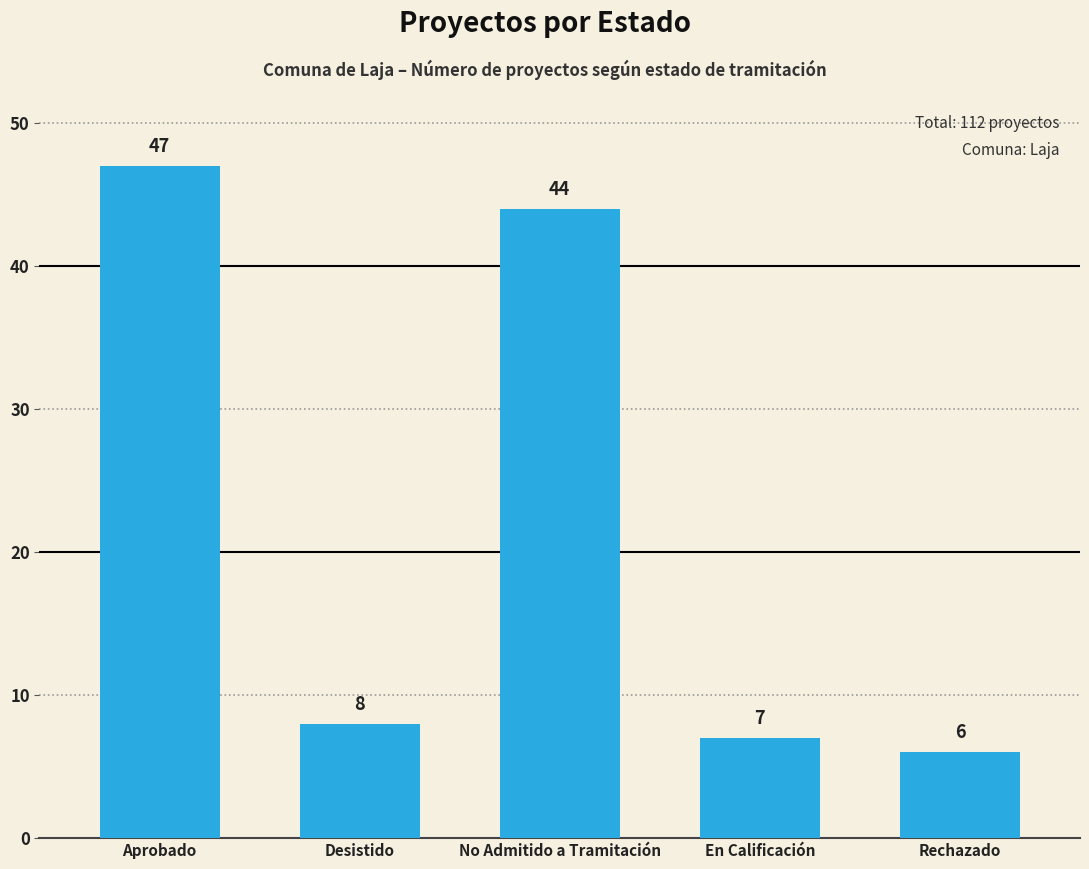

At which label does the data first exceed 8?

Aprobado